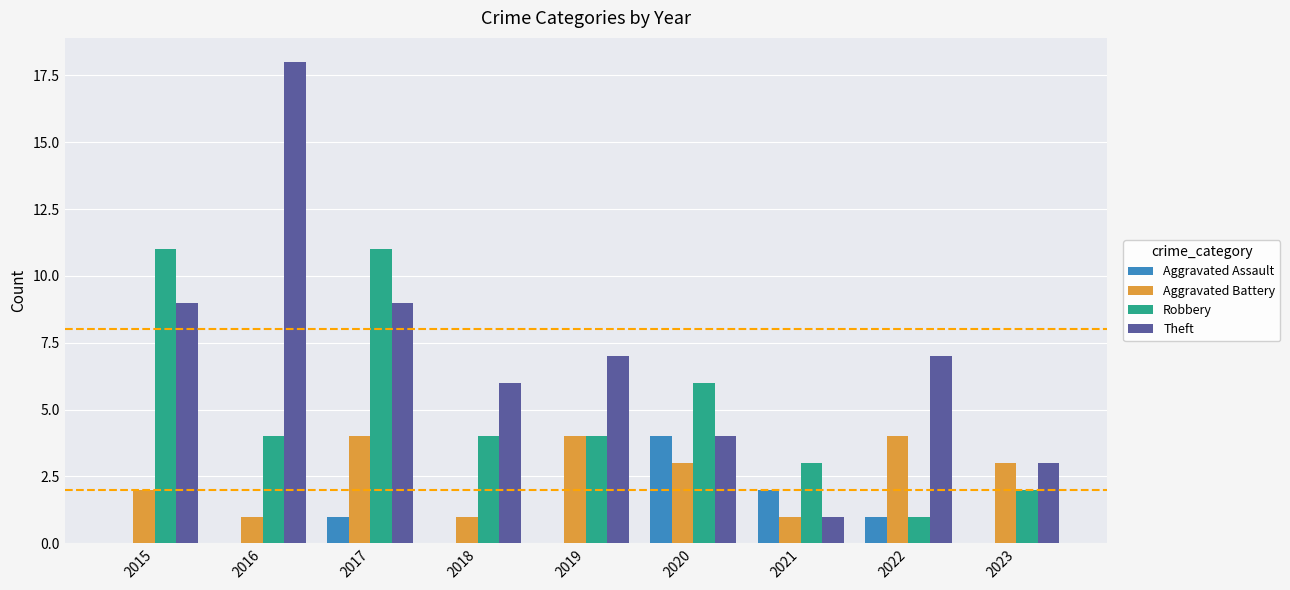

The Aggravated Battery series shows 5 at 2022. True or false?

False